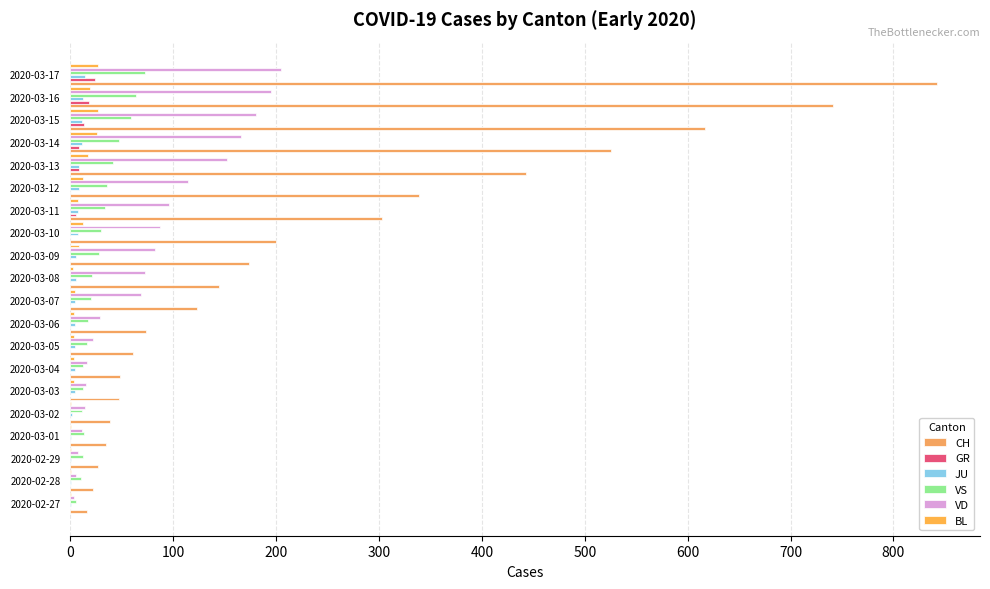

What is the highest value of the VD series?

205